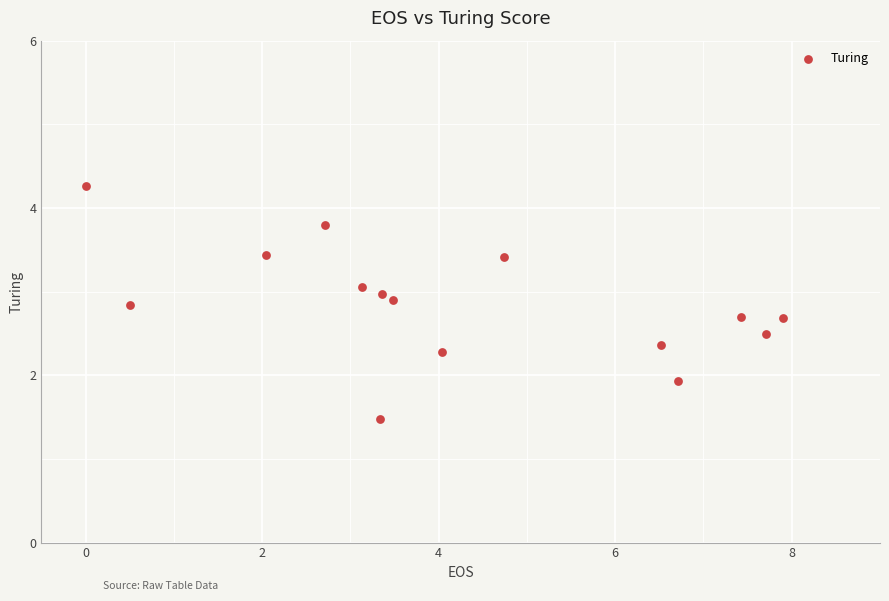

What is the range of X values (max minus min)?

7.9